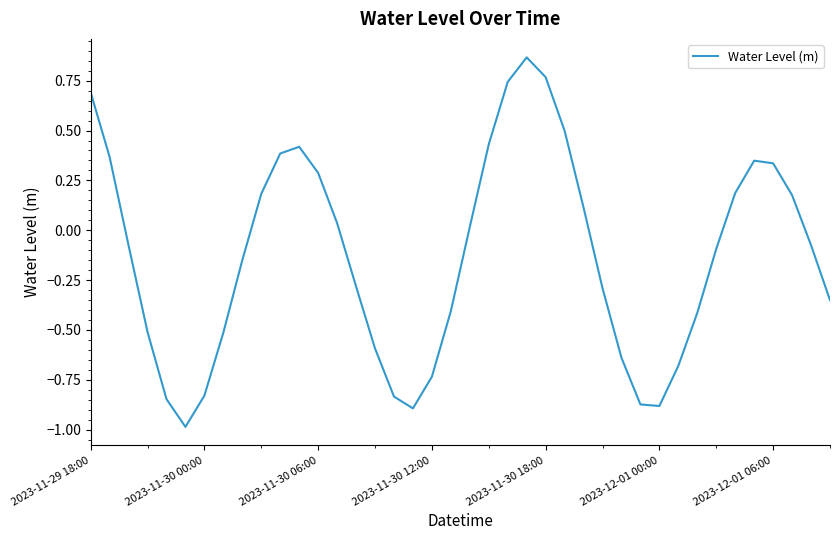

Count the number of categories in the chart.

40